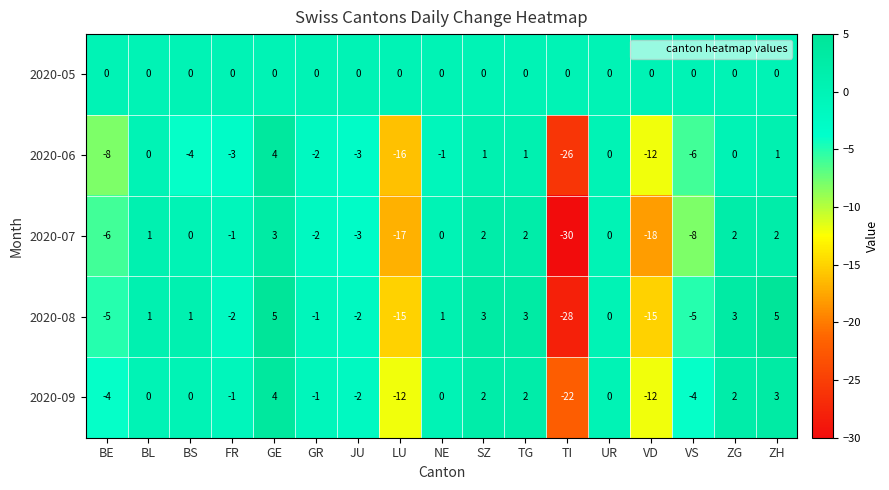

What is the difference between the maximum and minimum values in the 2020-06 series?

30